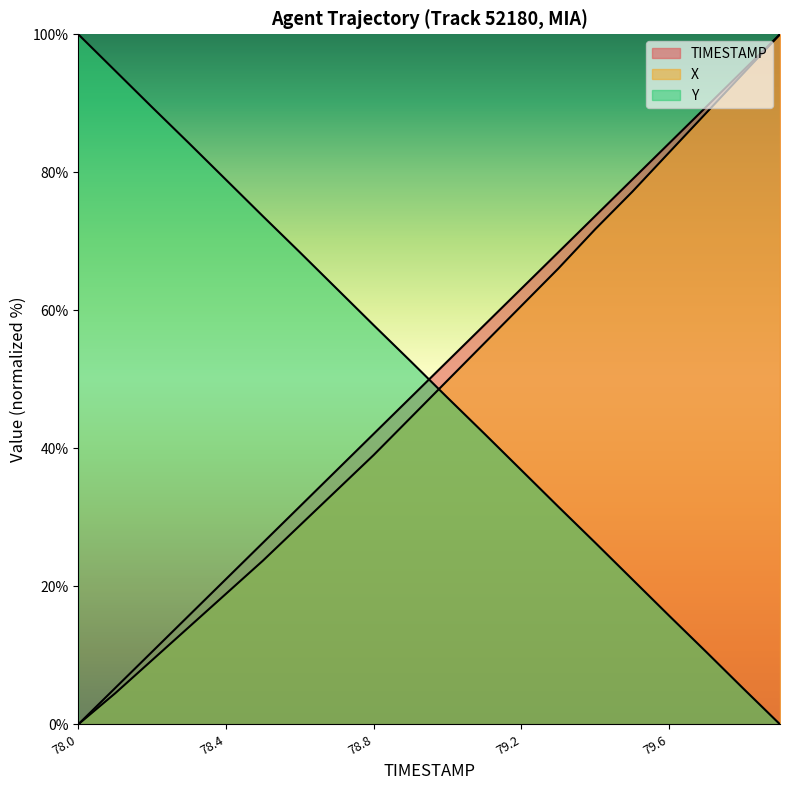

The TIMESTAMP series shows 19.1 at 79.7. True or false?

False